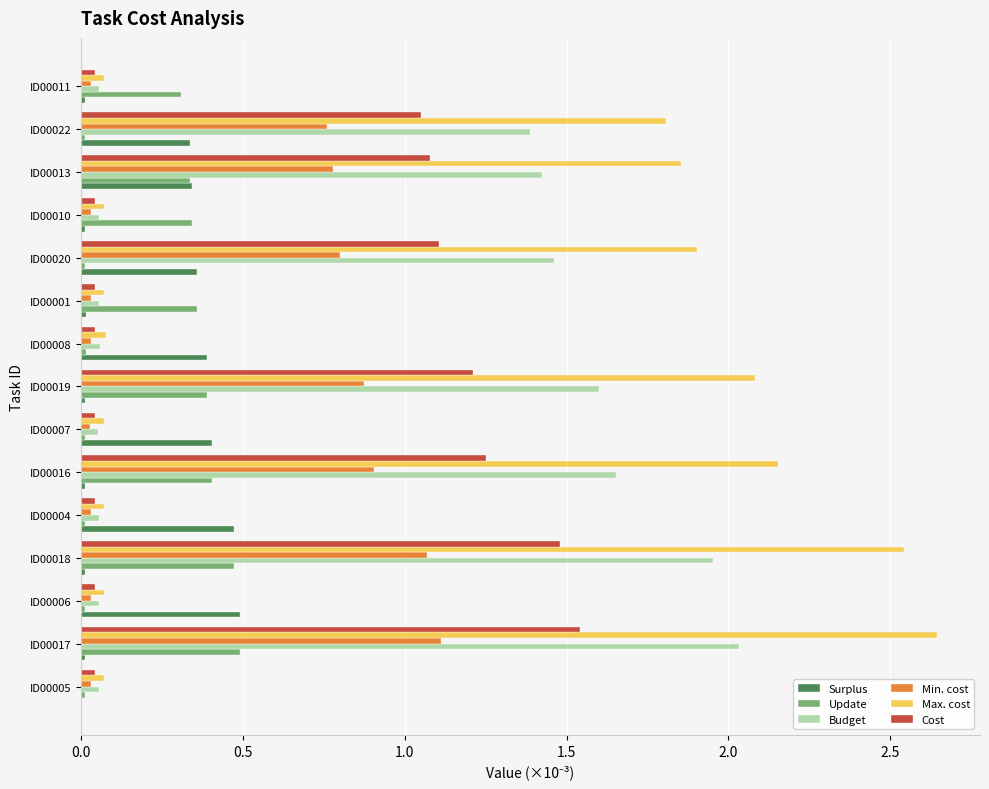

The Surplus series shows 0.0 at ID00019. True or false?

True